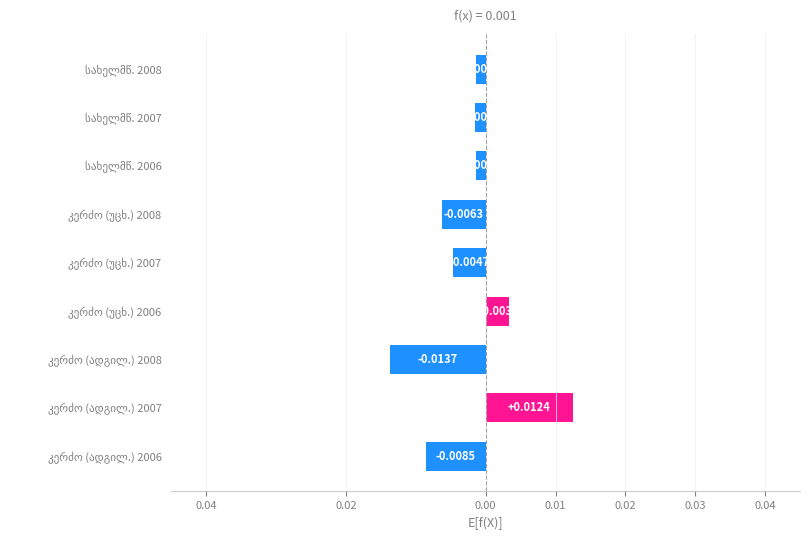

Are the bars grouped side by side (vs. stacked)?

No